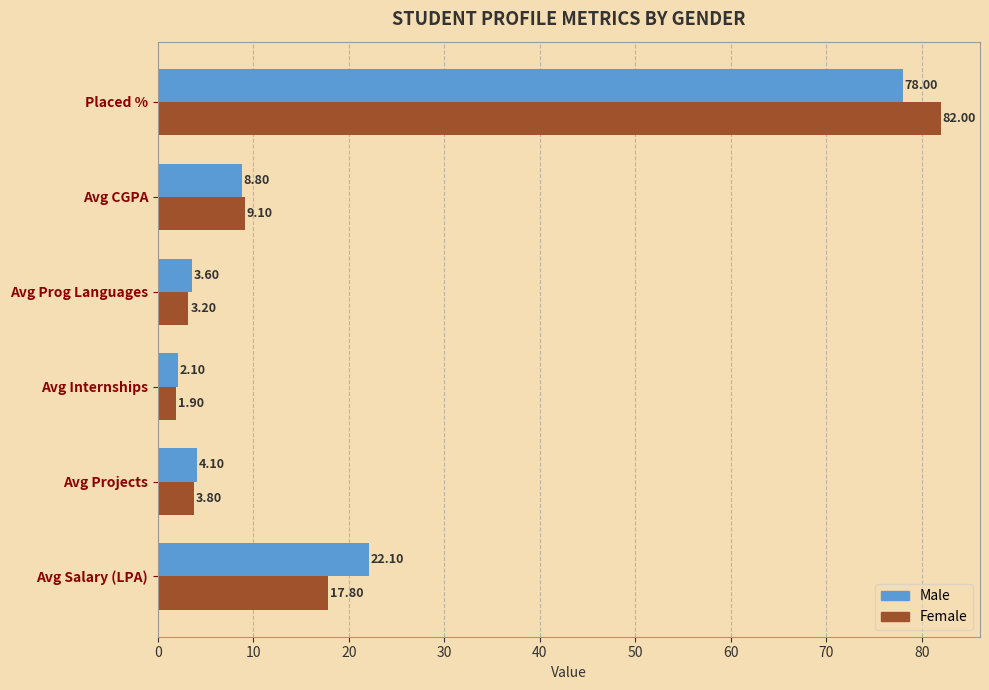

Which series has the widest spread of values?

Female